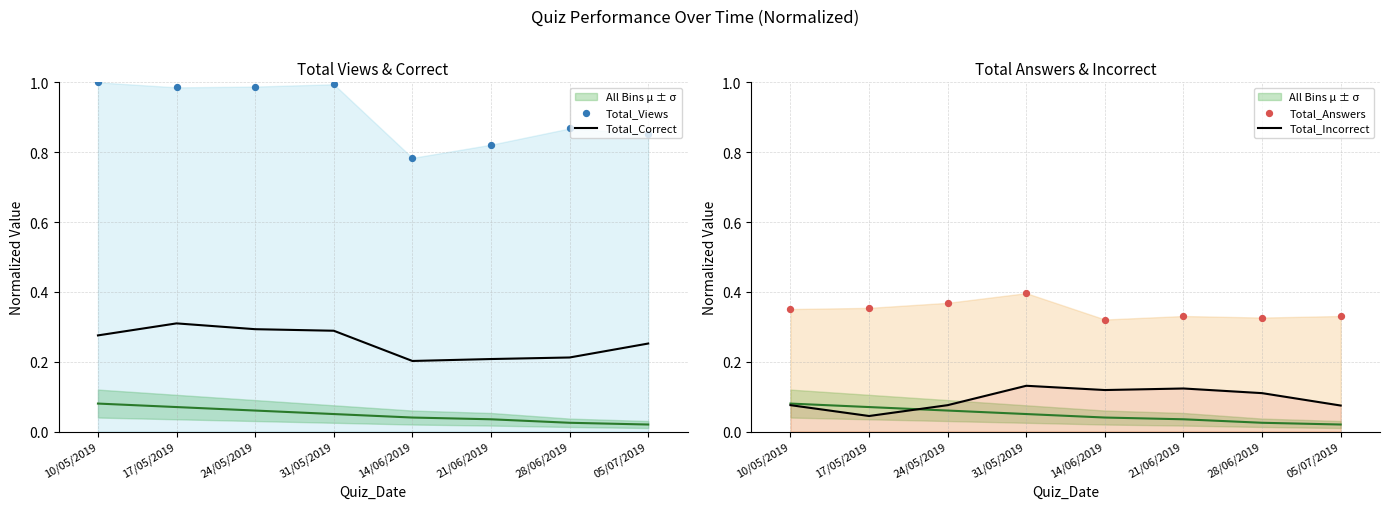

What is the total value across all series at 31/05/2019?

1.8